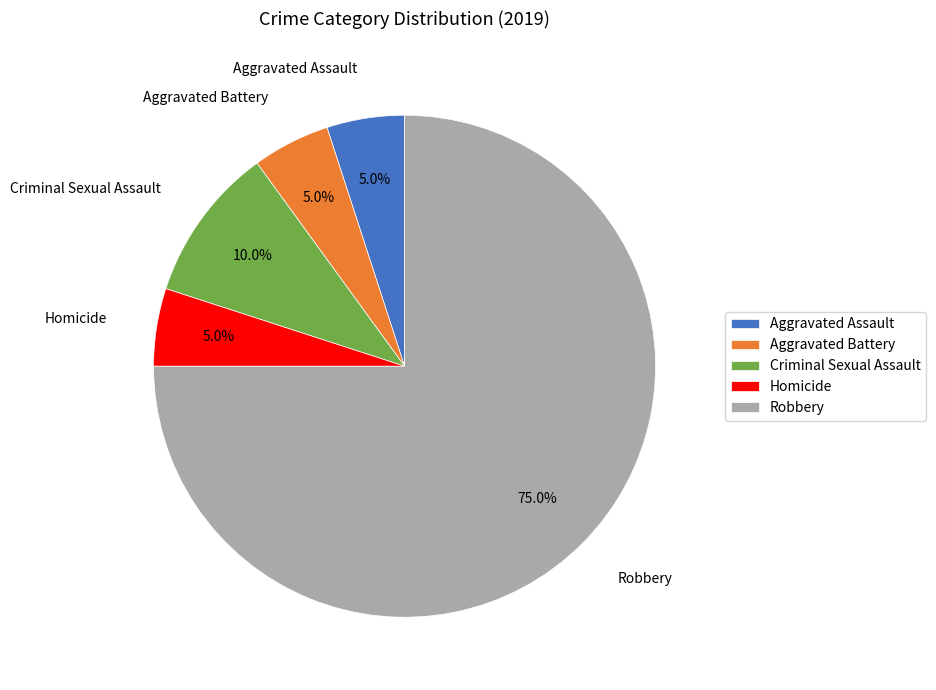

To the nearest percent, what percentage of the pie is Robbery?

75%